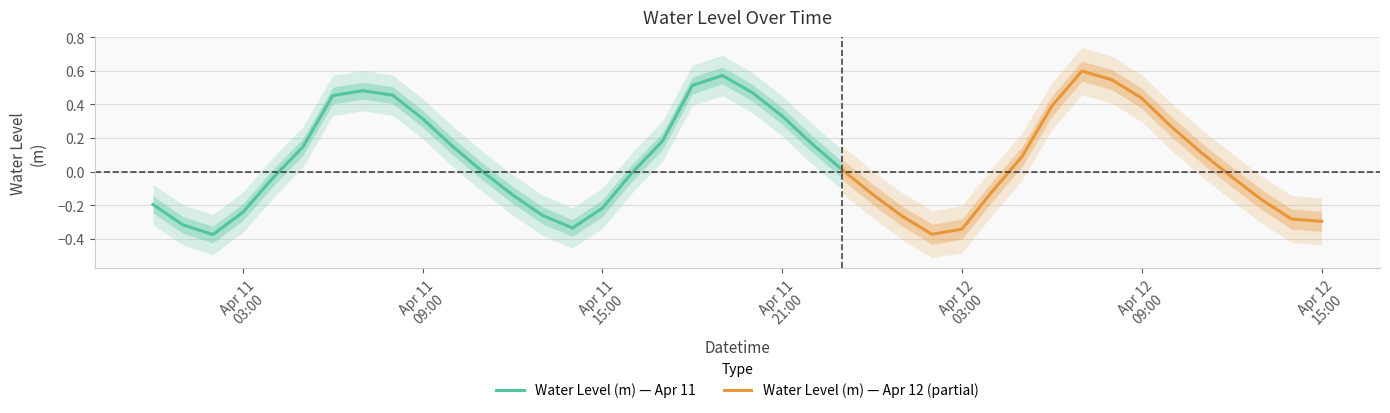

What is the label of the 26th point from the right?

2025-04-11 14:00:00